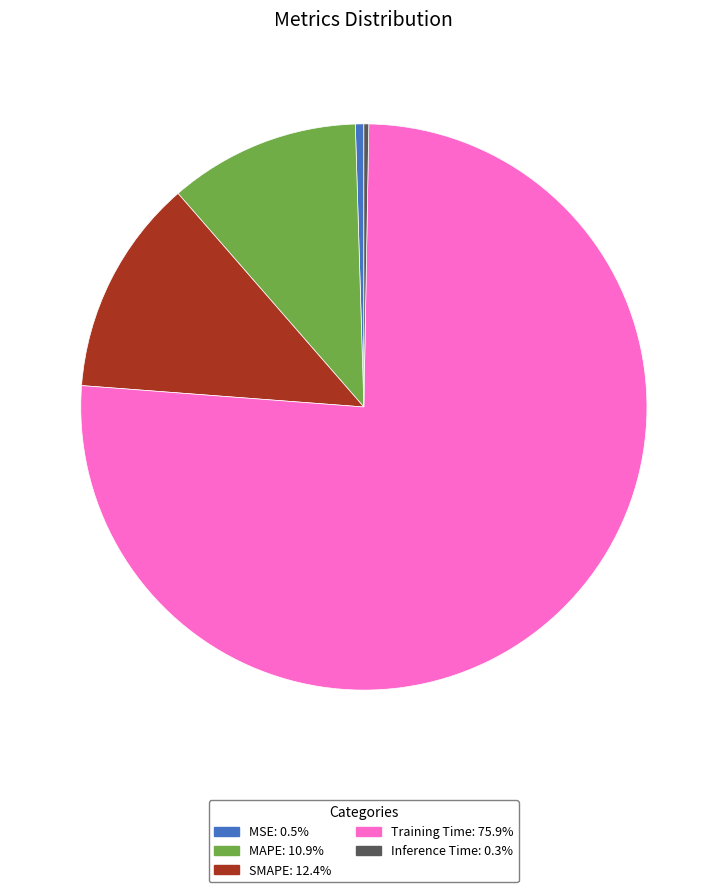

What is the majority slice?

Training Time